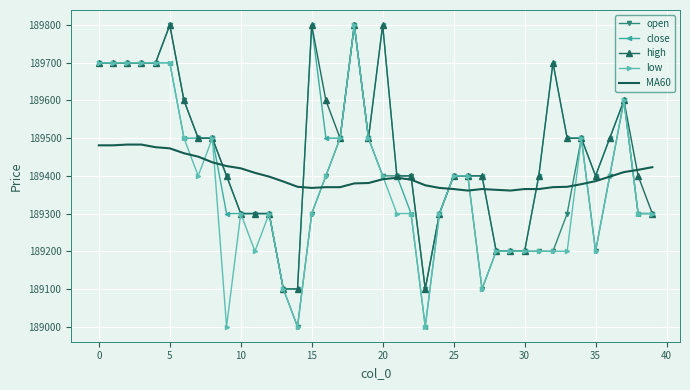

What is the minimum value for close?

189000